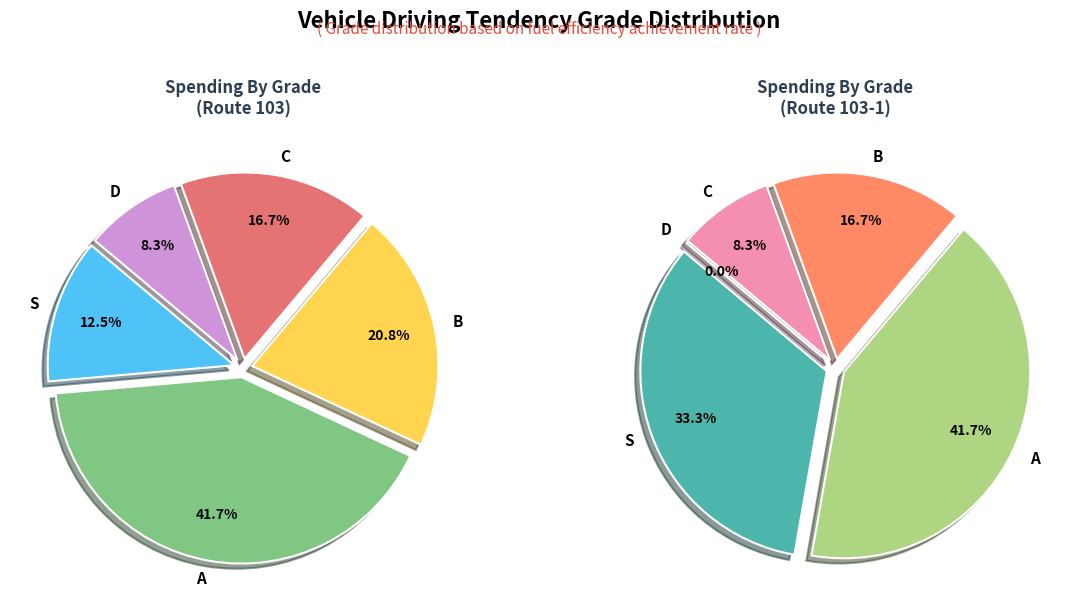

To the nearest percent, what is the difference between the B and A slice percentages?

23%